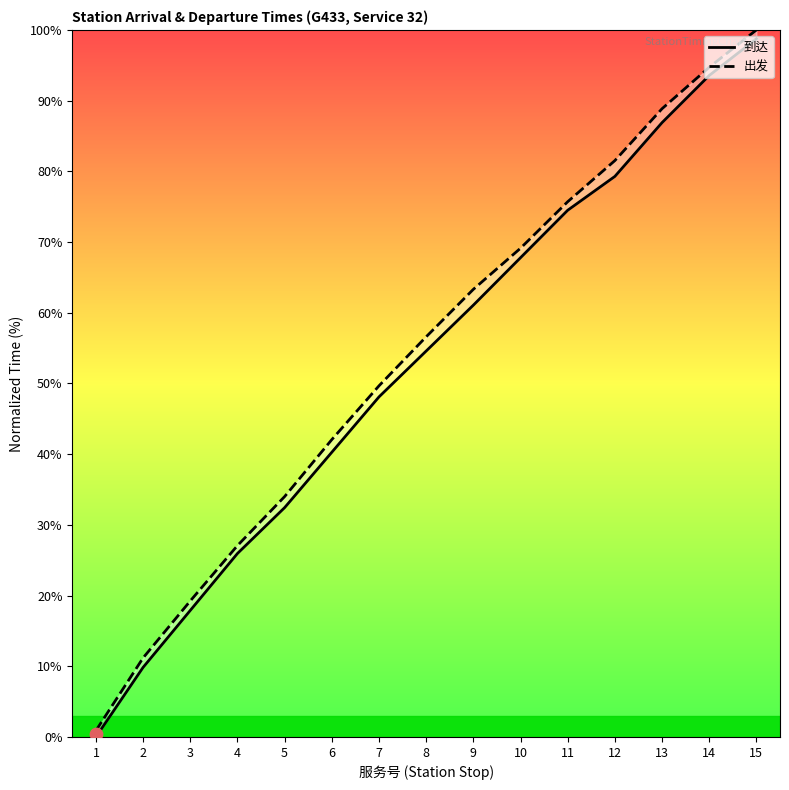

Which series reaches the minimum Y coordinate?

到达